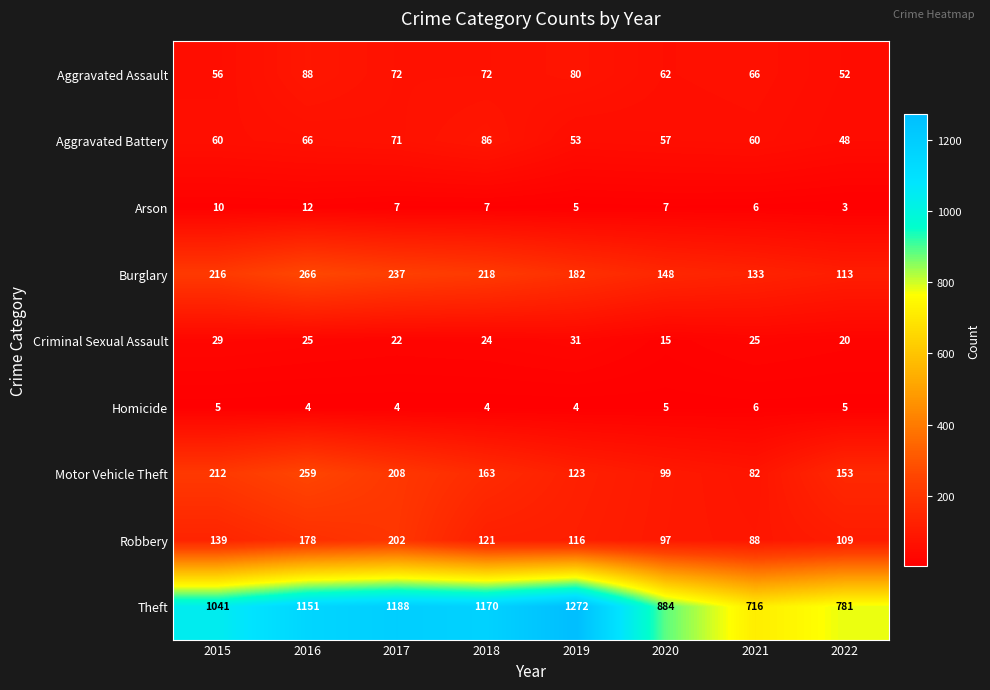

The value of Arson at 2016 is 12. True or false?

True